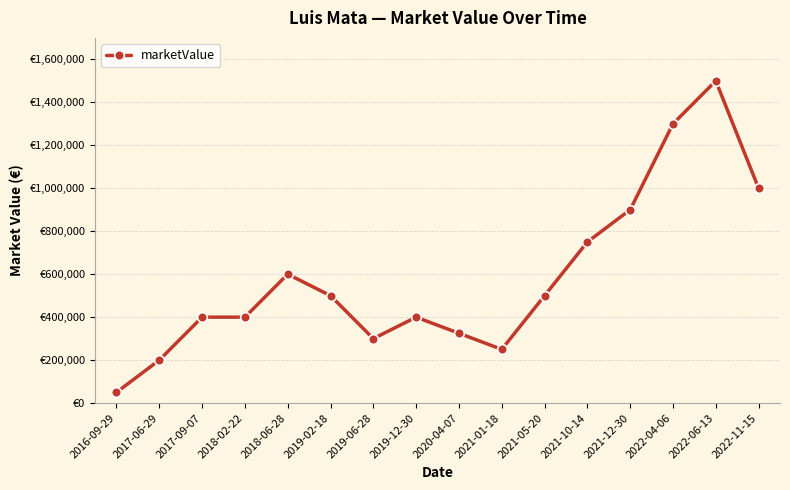

Does the chart have visible grid lines?

Yes